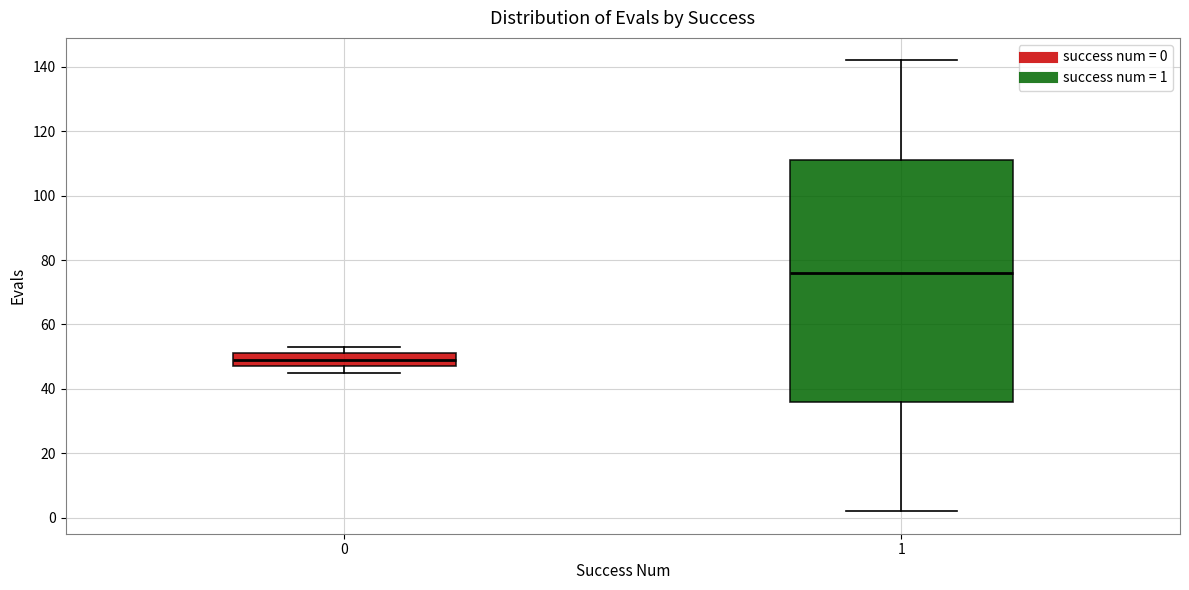

Which box is the tallest, from its lower edge to its upper edge?

1